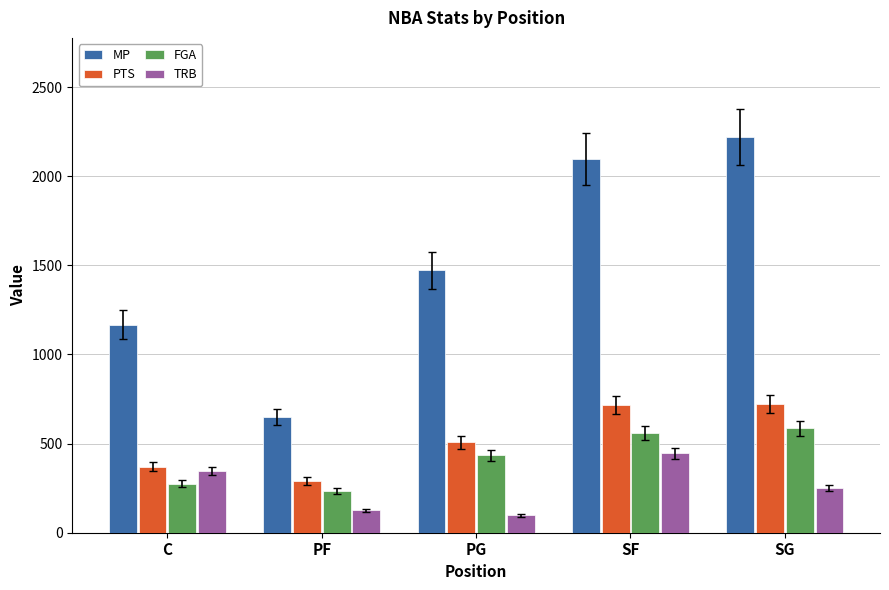

Which category has the lowest value across all series?

PG